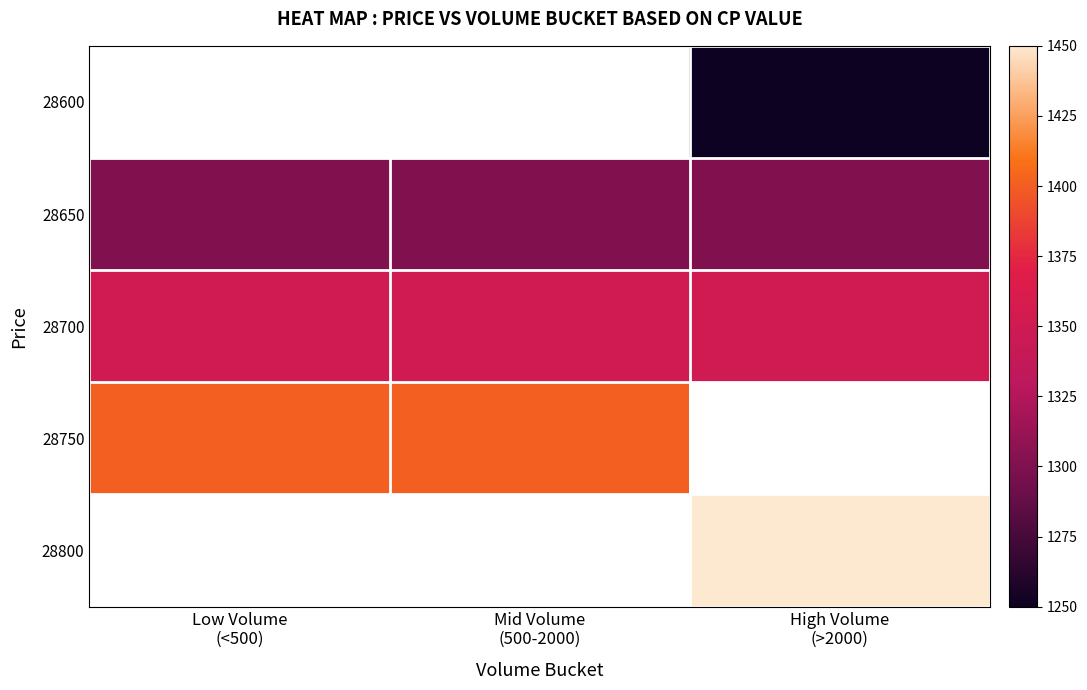

Is the value of 28750 at Mid Volume (500-2000) greater than the value of 28650 at High Volume (>2000)?

Yes